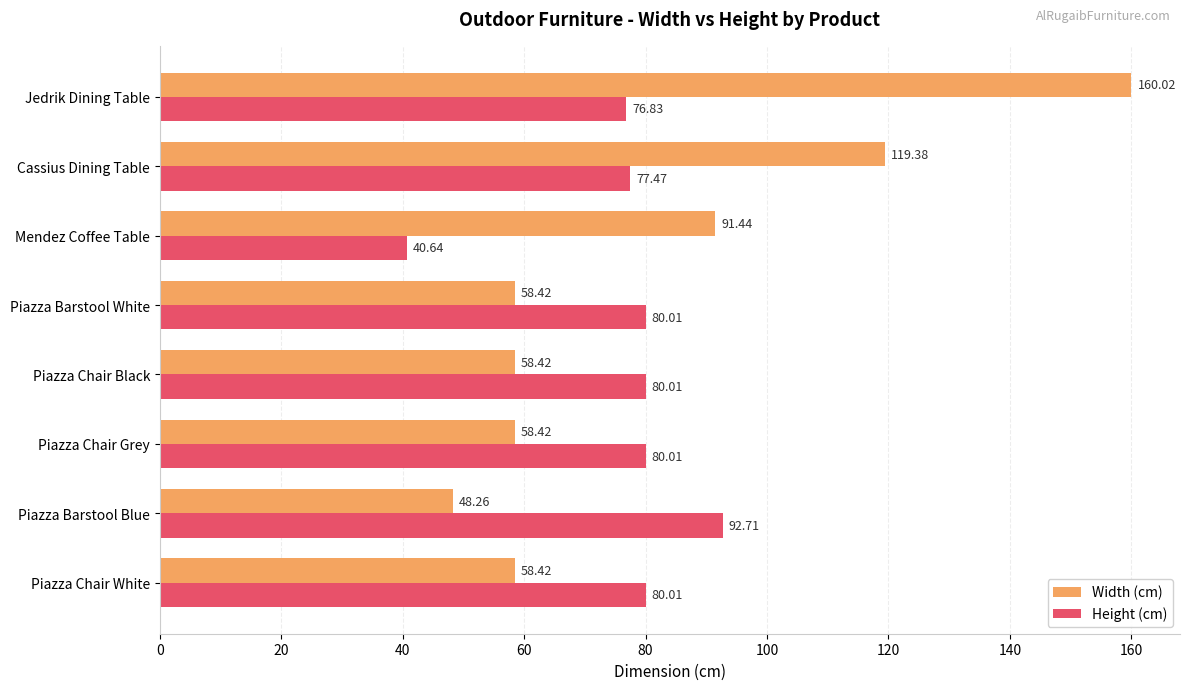

Which category has the highest value across all series?

Jedrik Dining Table